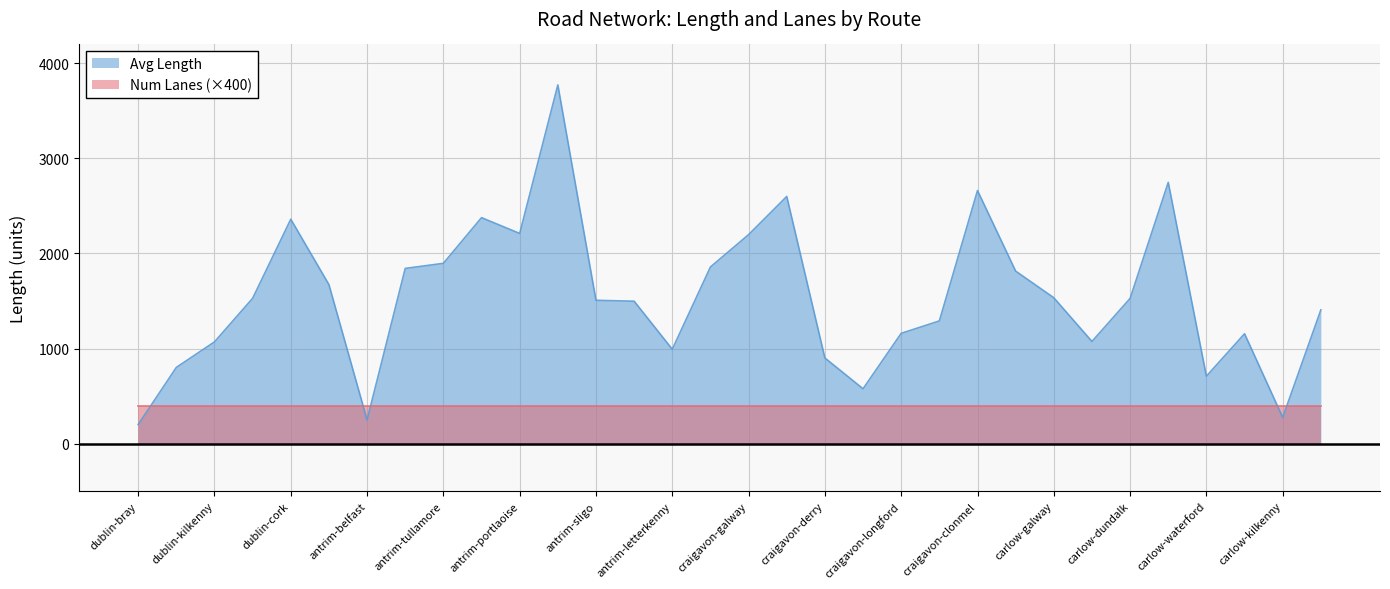

Rank the categories by value from lowest to highest.

dublin-bray, antrim-belfast, carlow-kilkenny, craigavon-omagh, carlow-waterford, dublin-carlow, craigavon-derry, antrim-letterkenny, dublin-kilkenny, carlow-navan, carlow-limerick, craigavon-longford, craigavon-sligo, carlow-ennis, antrim-longford, antrim-sligo, carlow-dundalk, dublin-clonmel, carlow-galway, dublin-antrim, carlow-monaghan, antrim-athlone, craigavon-portlaoise, antrim-tullamore, craigavon-galway, antrim-portlaoise, dublin-cork, antrim-carlow, craigavon-wexford, craigavon-clonmel, carlow-derry, antrim-tralee